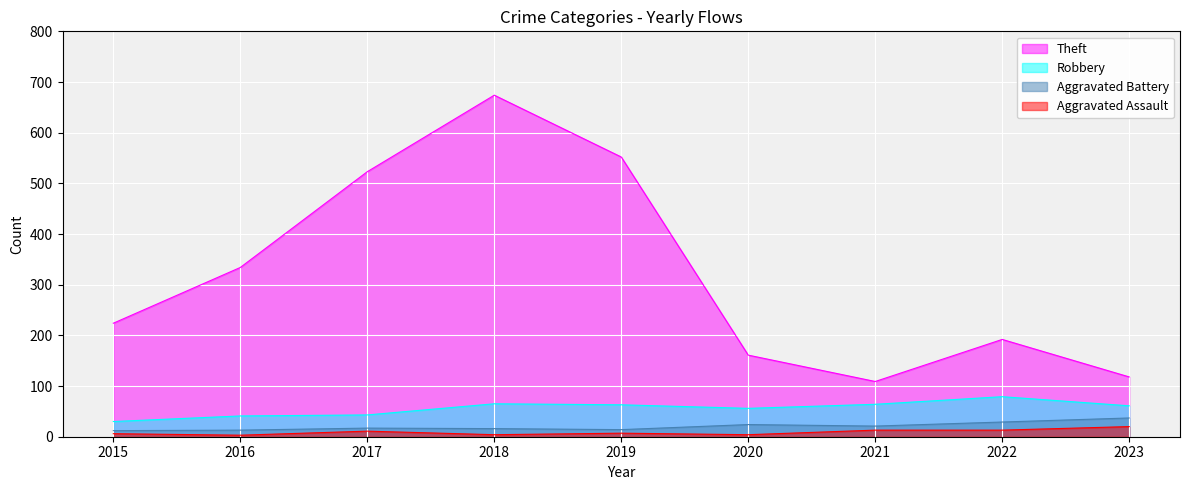

What is the total value across all series at 2016?

391